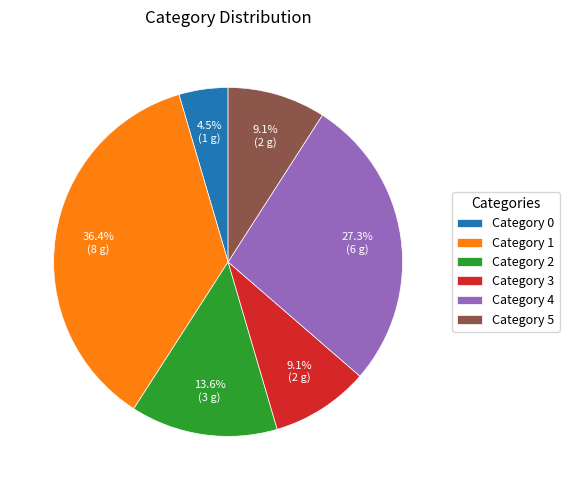

How many segments does this pie chart have?

6